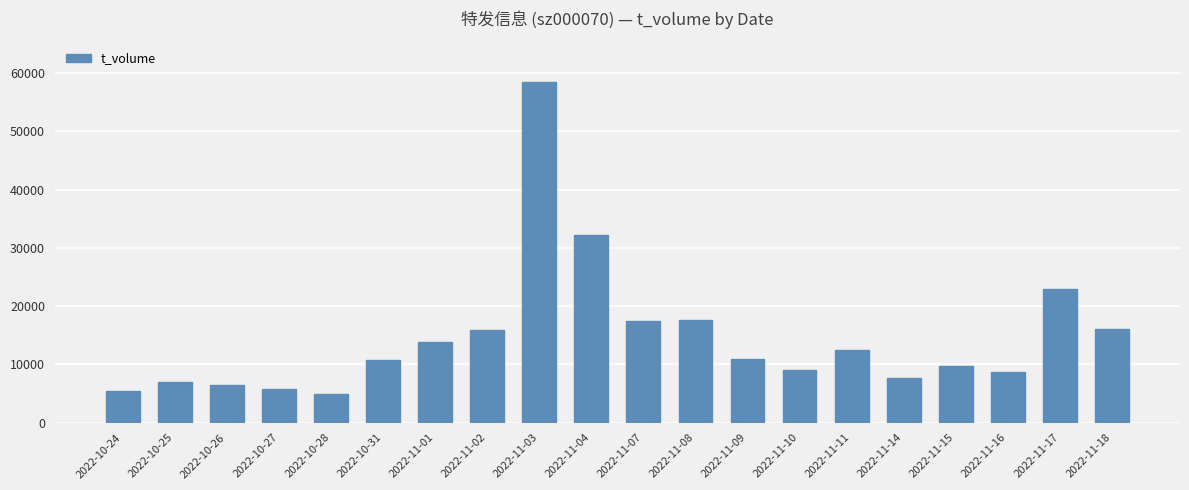

What is the minimum value shown in the chart?

4982